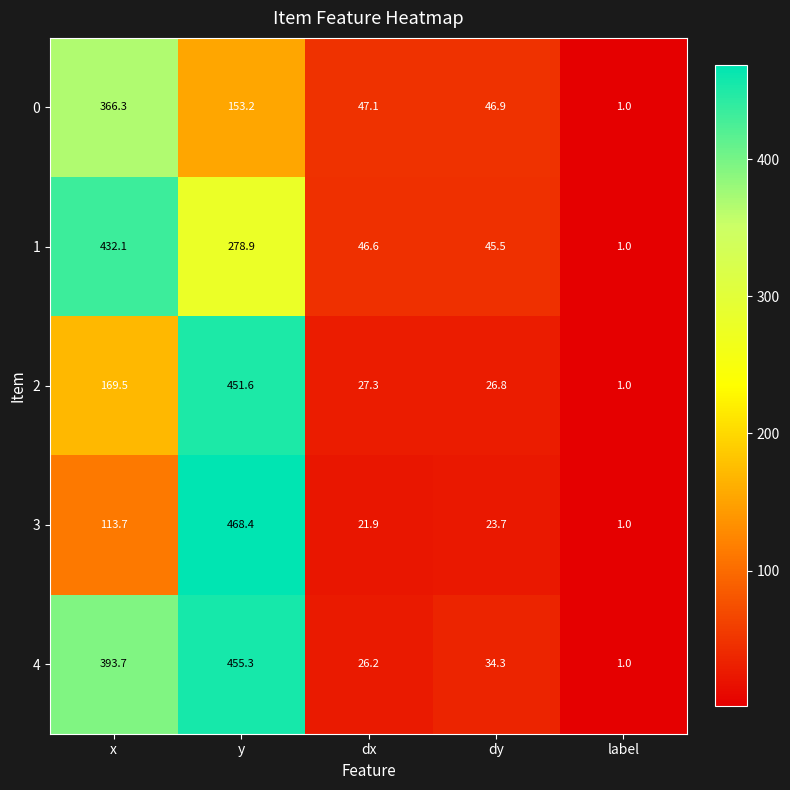

Where is 1 nearest to the value 216?

y